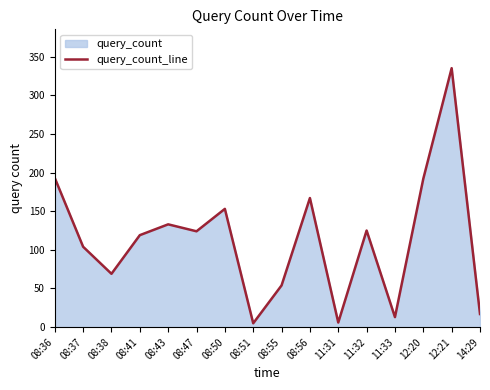

The value at 08:51 is 5. True or false?

True